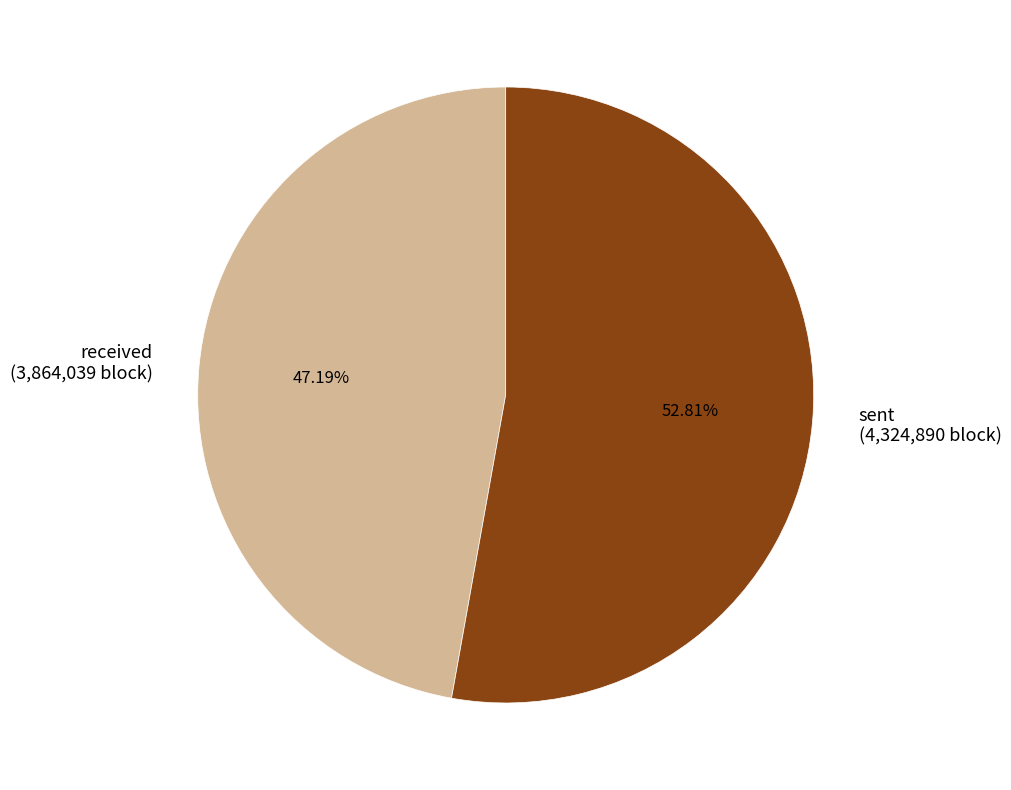

Is it true that sent is 58% of the pie?

False